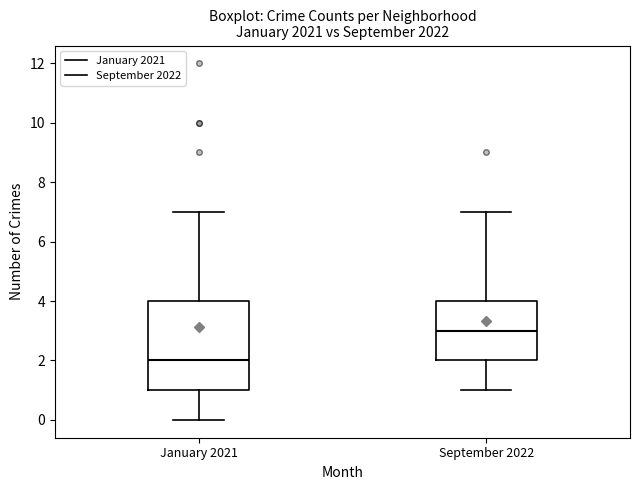

Reading left to right, transcribe this box plot: for each box, give where its median line is, the range the box spans, and where its two whiskers end, as read against the y-axis. The values are not printed on the chart, so give them approximately, as read against the axis.

January 2021: median 2, box 1 to 4, whiskers 0 to 7
September 2022: median 3, box 2 to 4, whiskers 1 to 7